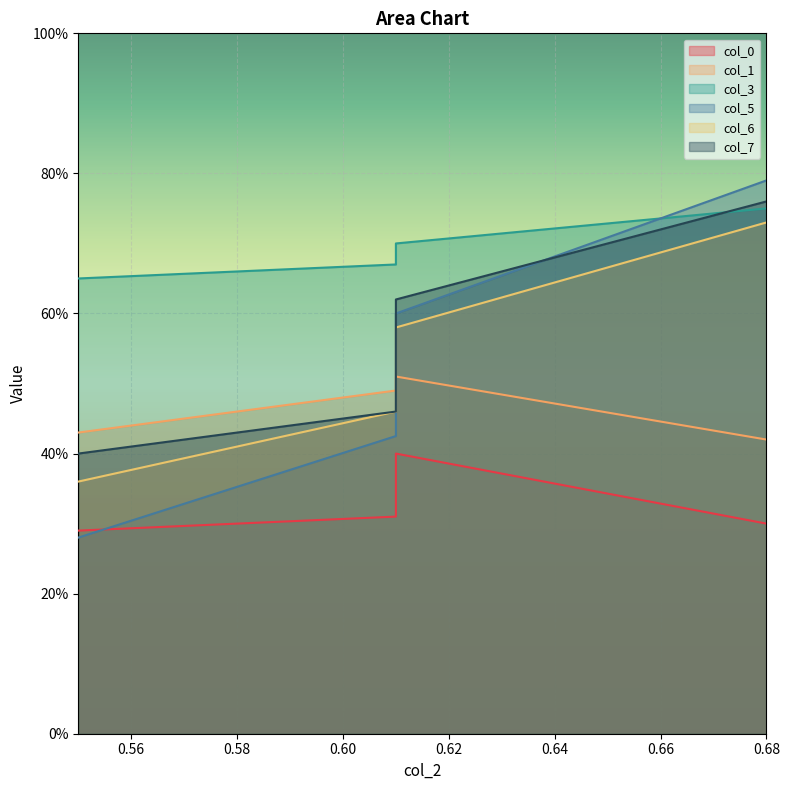

Which series has the widest spread of values?

col_5